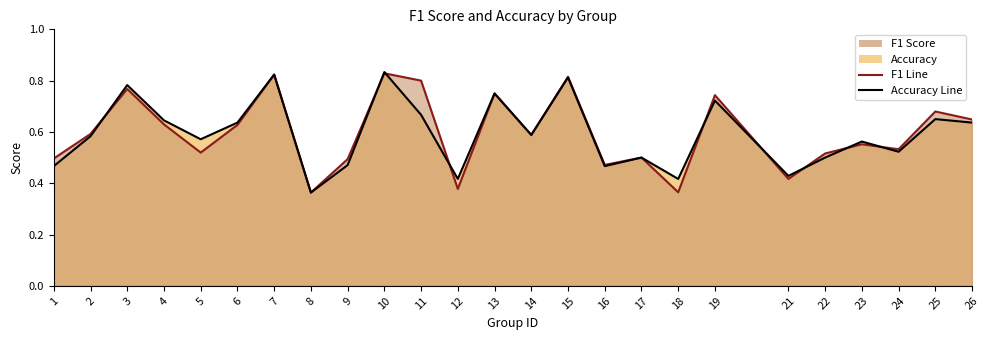

True or false: accuracy line has more than 1 interior local peaks.

True